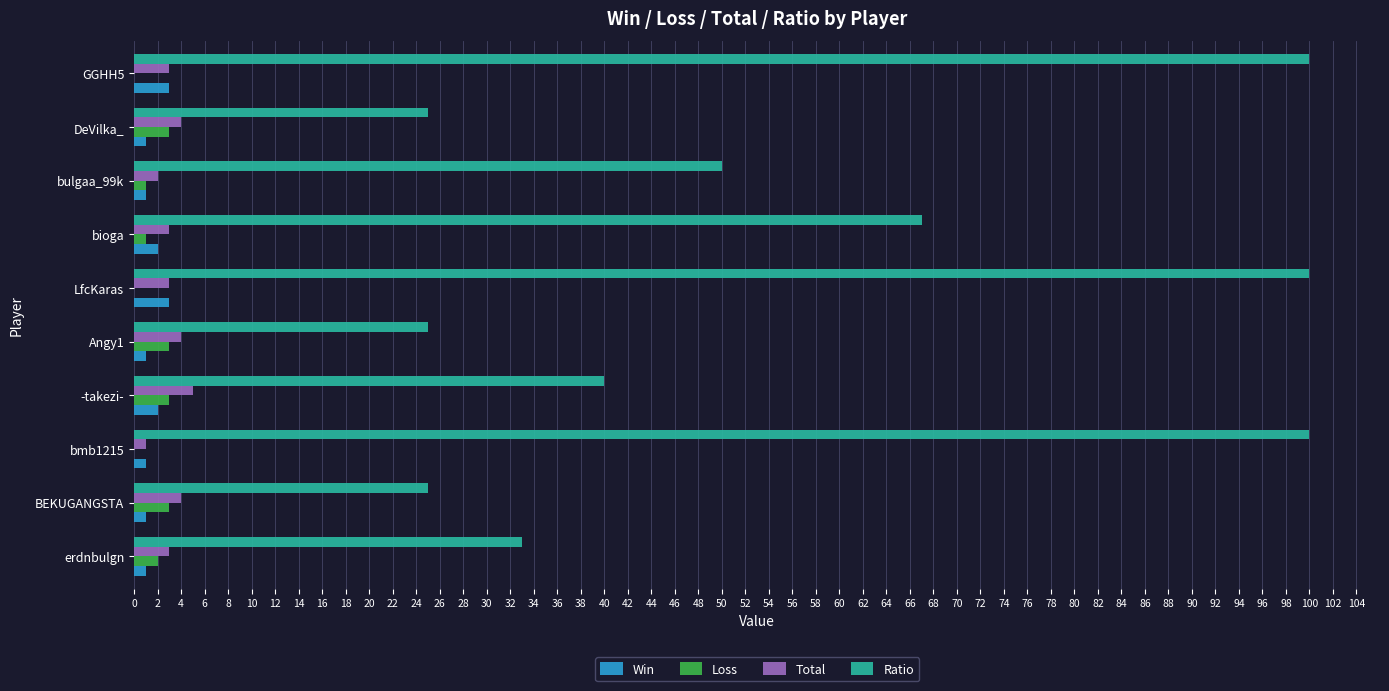

What is the sum of all Win values?

16